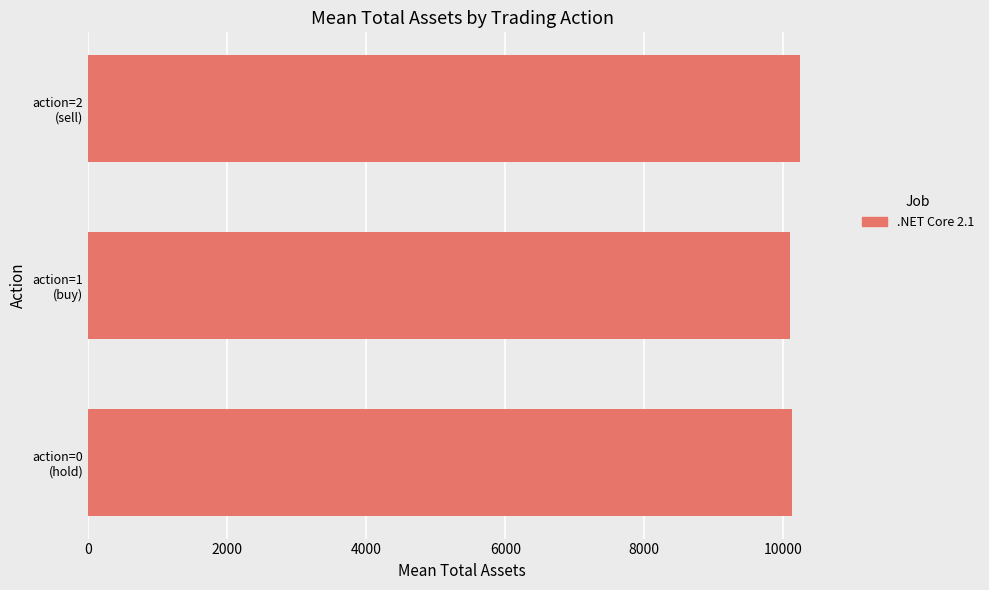

What is the sum of all values?

30460.4